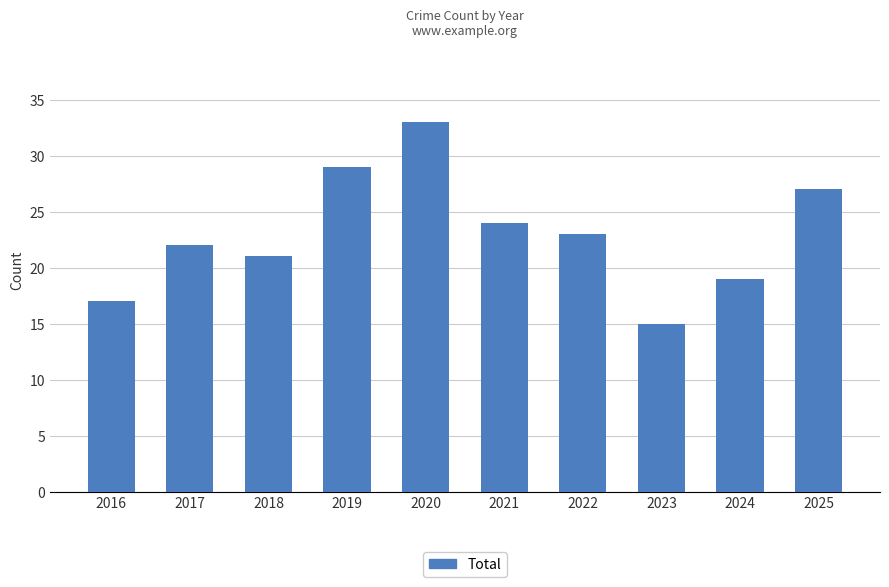

How many data points does each series have?

10